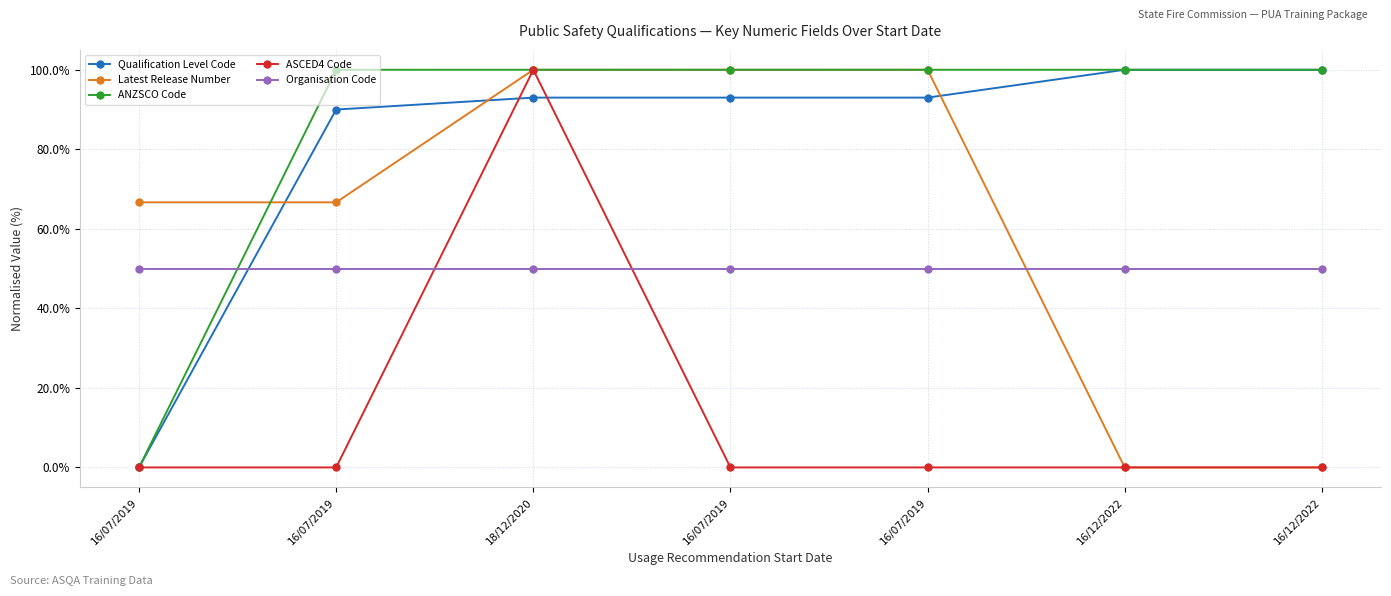

How many lines are shown in the chart?

5